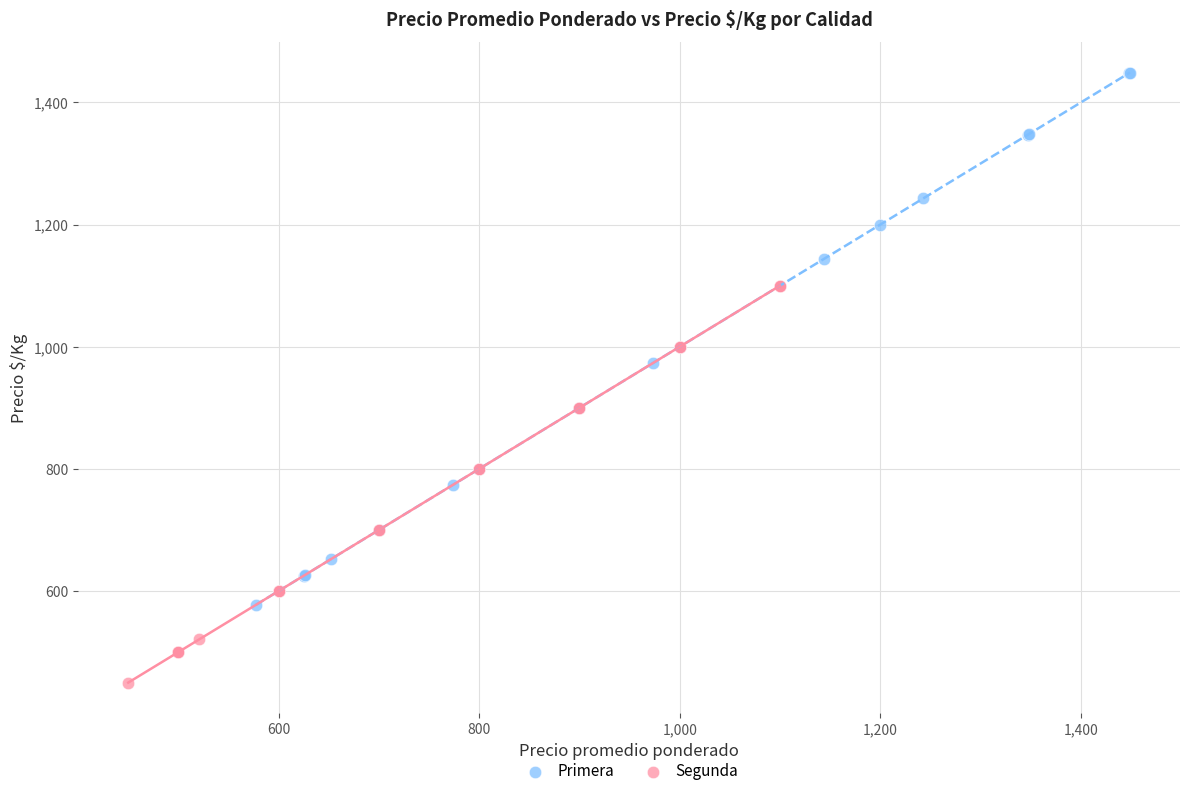

Which series has the widest spread of Y values?

Primera